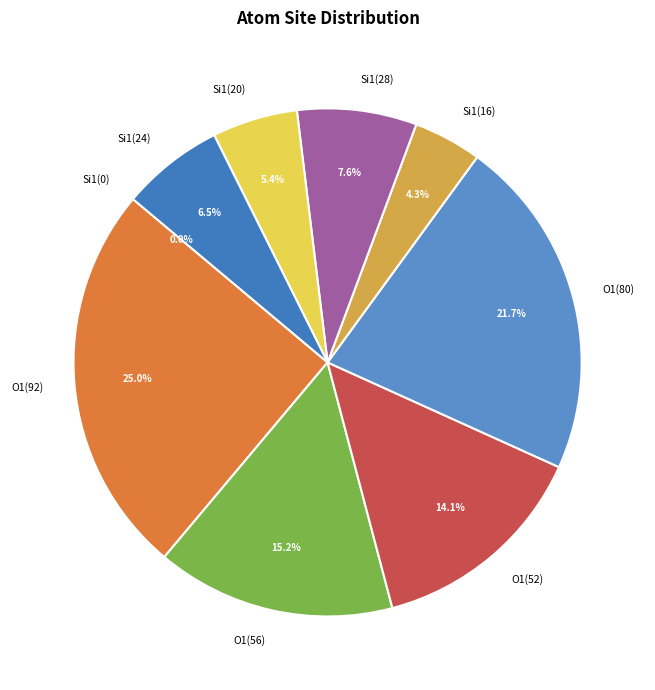

Which category has the smallest portion of the pie?

Si1(0)